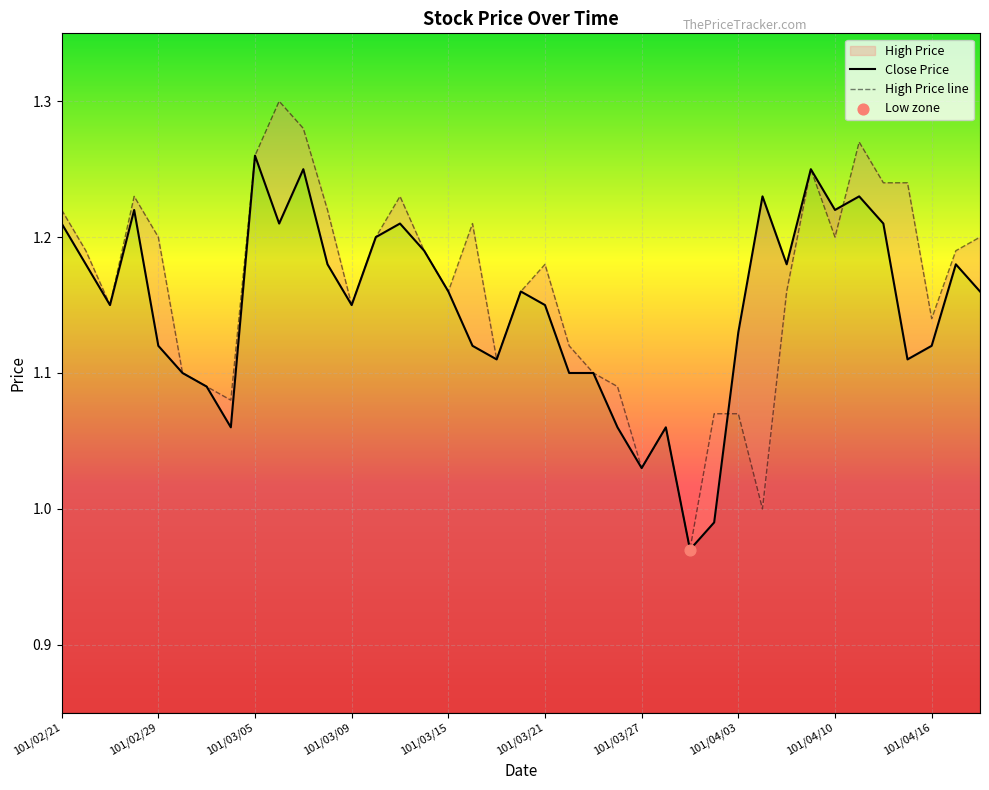

At how many categories does at least one series exceed 0?

39